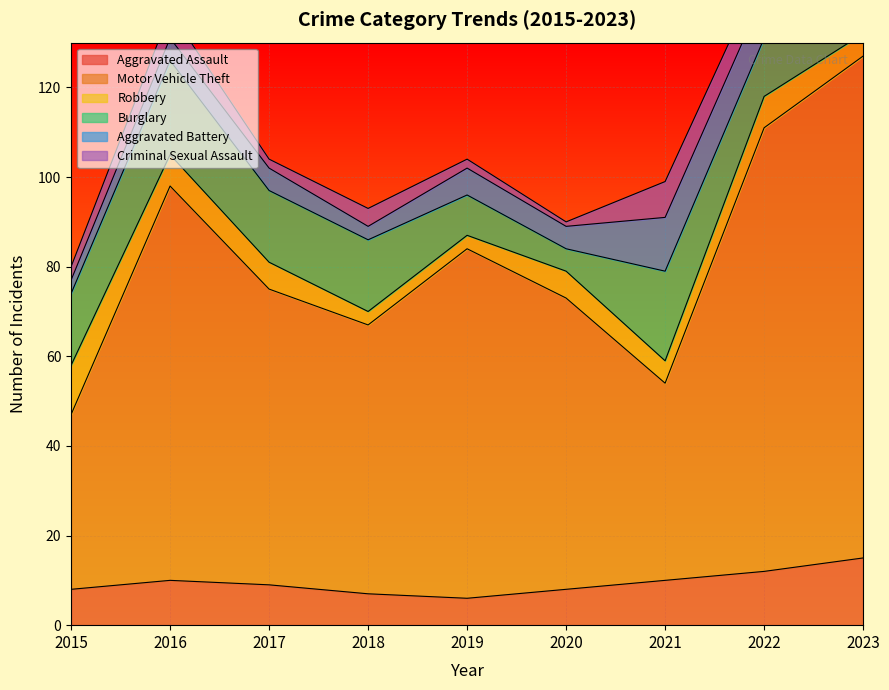

The value of Aggravated Battery at 2019 is 8. True or false?

False